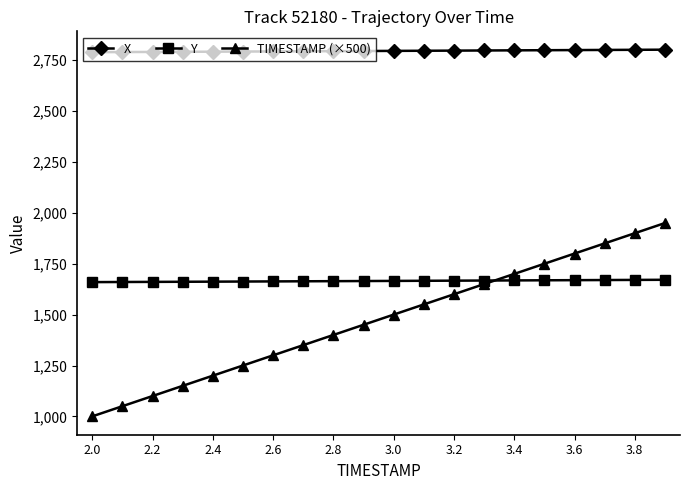

What is the lowest value of the X series?

2789.5